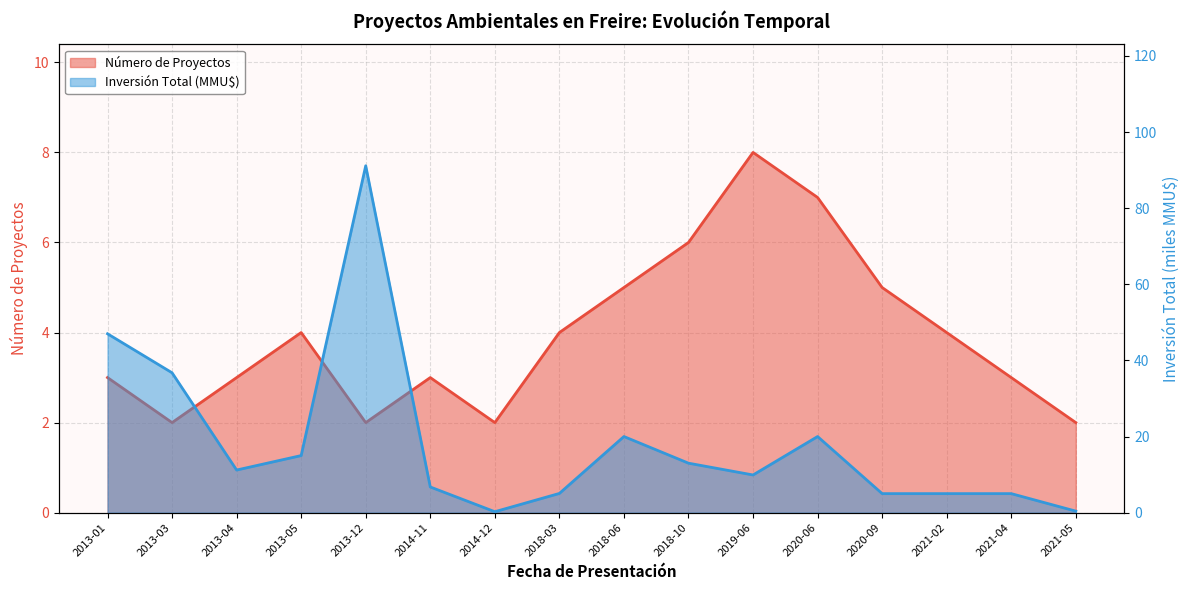

How many categories are shown in the chart?

16